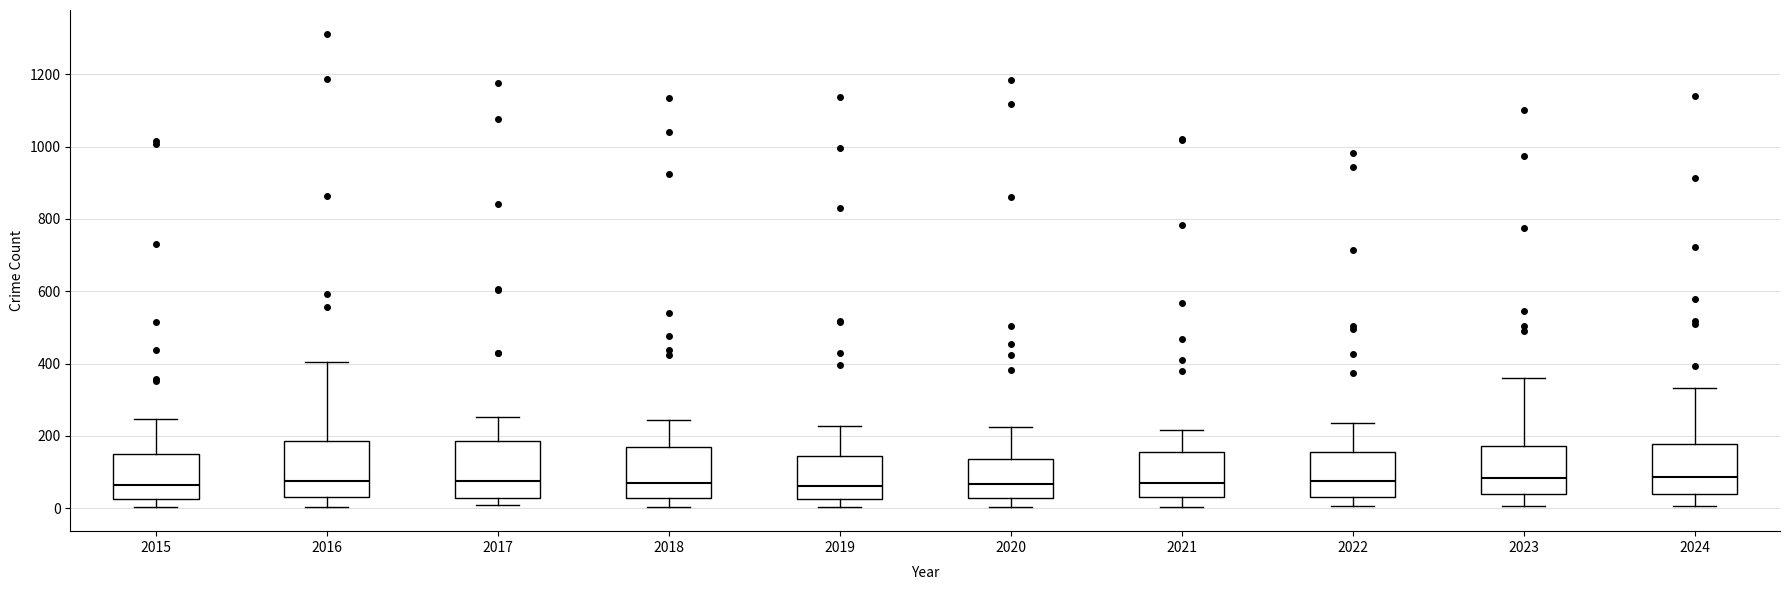

Reading left to right, read every box against the y-axis: the position of its median line, the range the box covers, and the ends of its whiskers. The values are not printed on the chart, so give them approximately, as read against the axis.

2015: median 60, box 20 to 140, whiskers 0 to 240
2016: median 80, box 40 to 180, whiskers 0 to 400
2017: median 80, box 20 to 180, whiskers 0 to 260
2018: median 80, box 20 to 180, whiskers 0 to 240
2019: median 60, box 20 to 140, whiskers 0 to 220
2020: median 60, box 20 to 140, whiskers 0 to 220
2021: median 80, box 40 to 160, whiskers 0 to 220
2022: median 80, box 40 to 160, whiskers 0 to 240
2023: median 80, box 40 to 180, whiskers 0 to 360
2024: median 80, box 40 to 180, whiskers 0 to 340